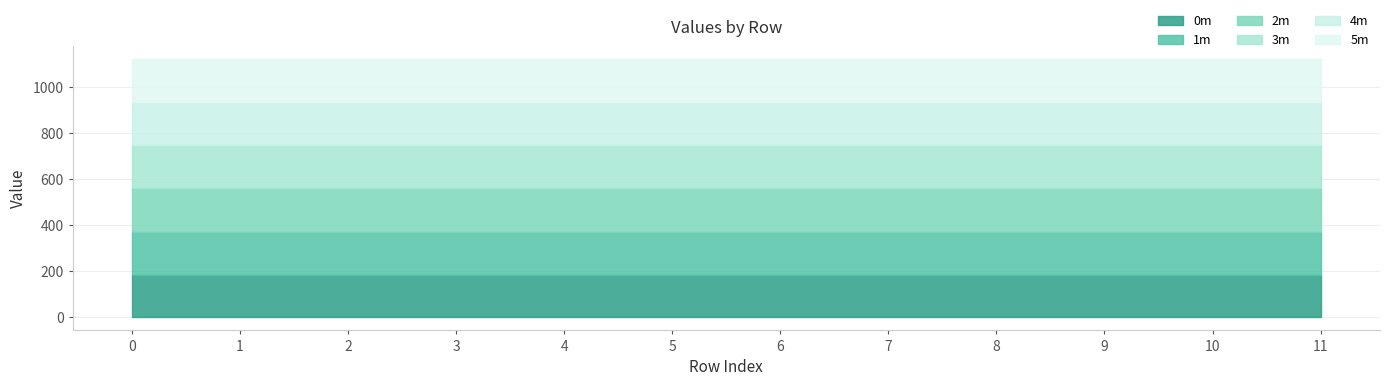

True or false: 2m and 0m intersect in this chart.

False